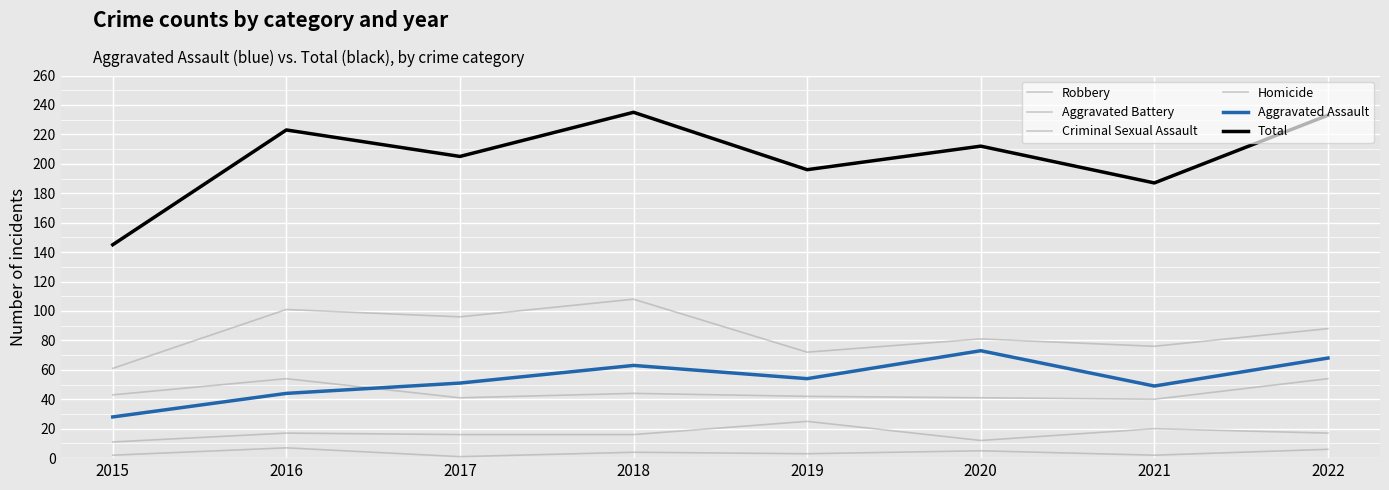

What is the value of the Aggravated Assault point at the 5th from the left?

54